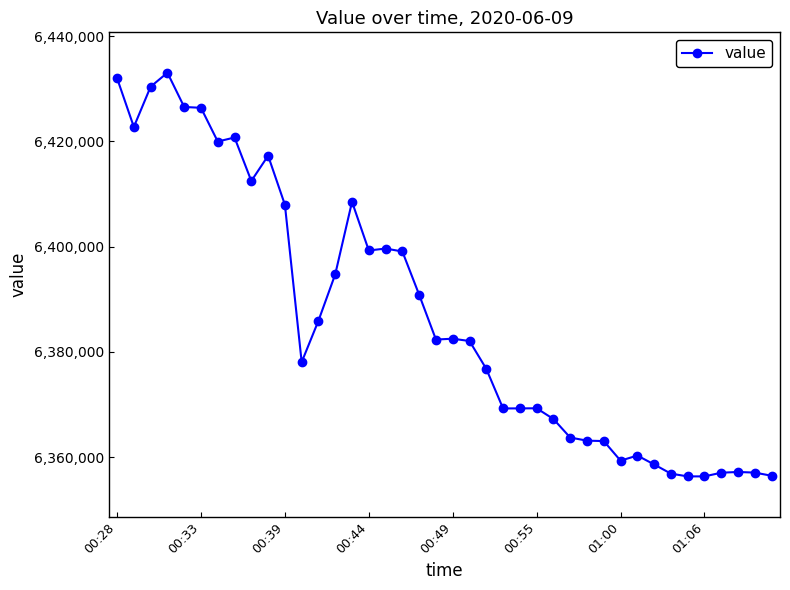

How many values are below 6382340?

20